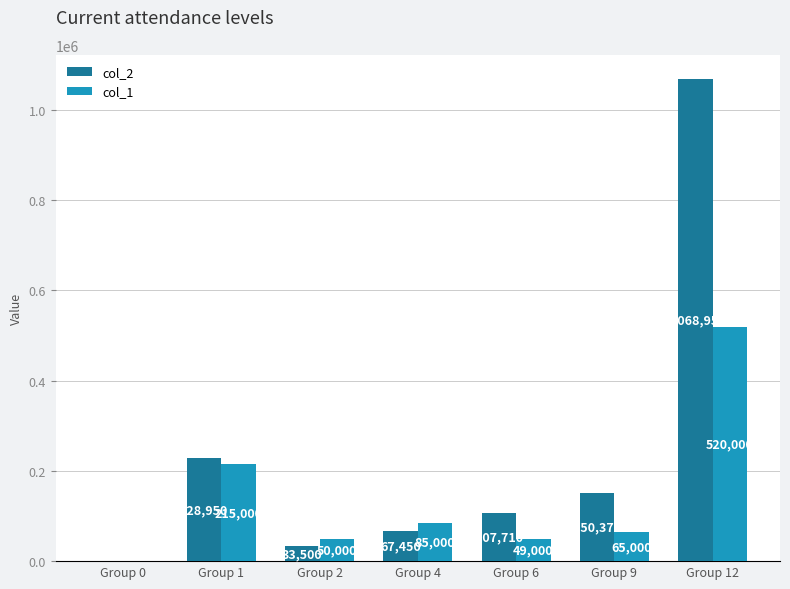

The value of col_2 at Group 6 is 150325. True or false?

False